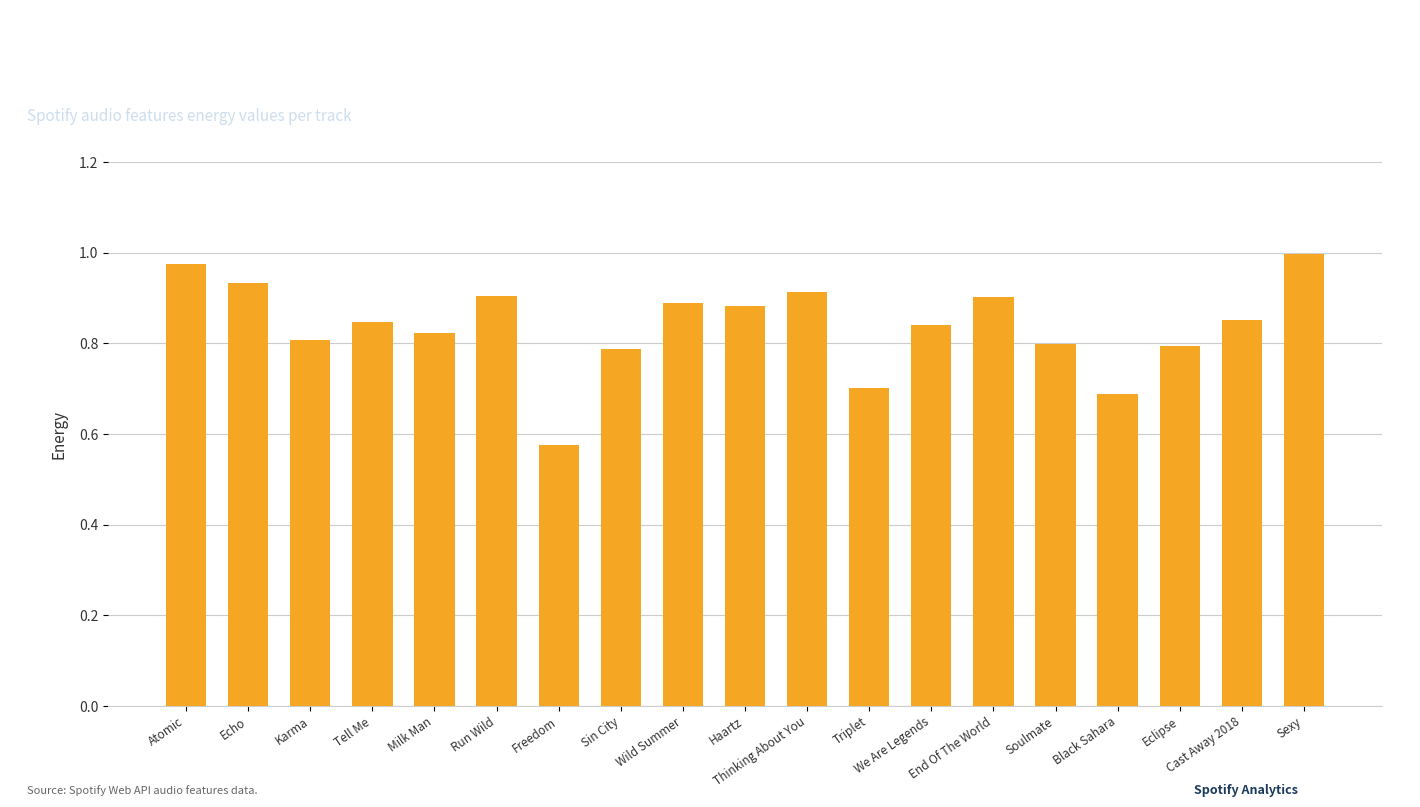

At which category does the chart reach its peak across all series?

Sexy